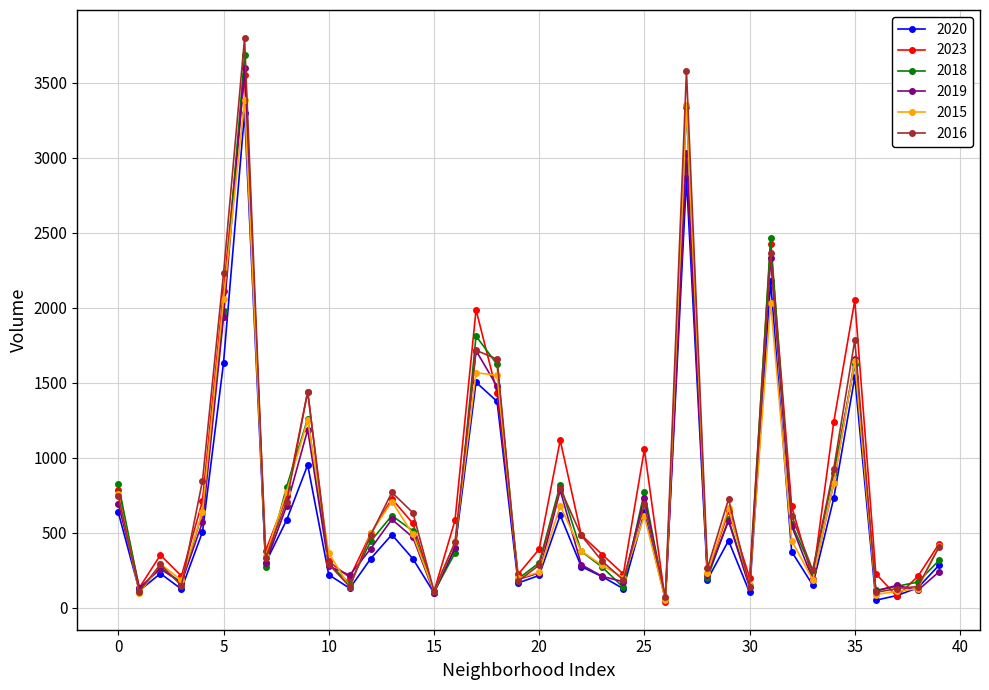

True or false: 2019 has more than 2 interior local peaks.

True